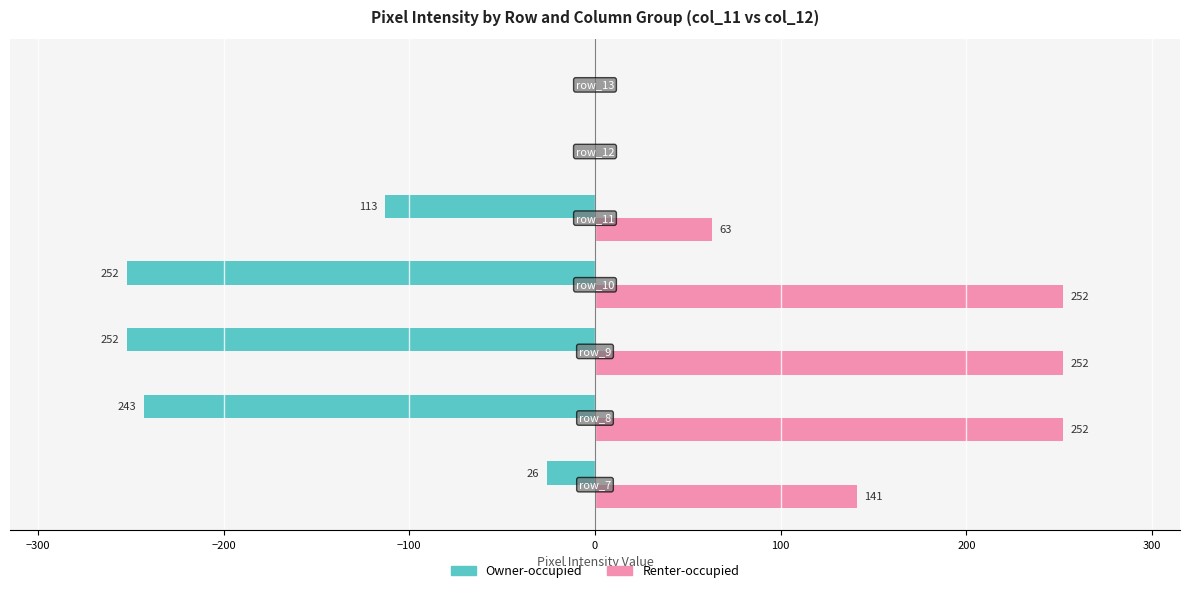

Count the number of categories in the chart.

7